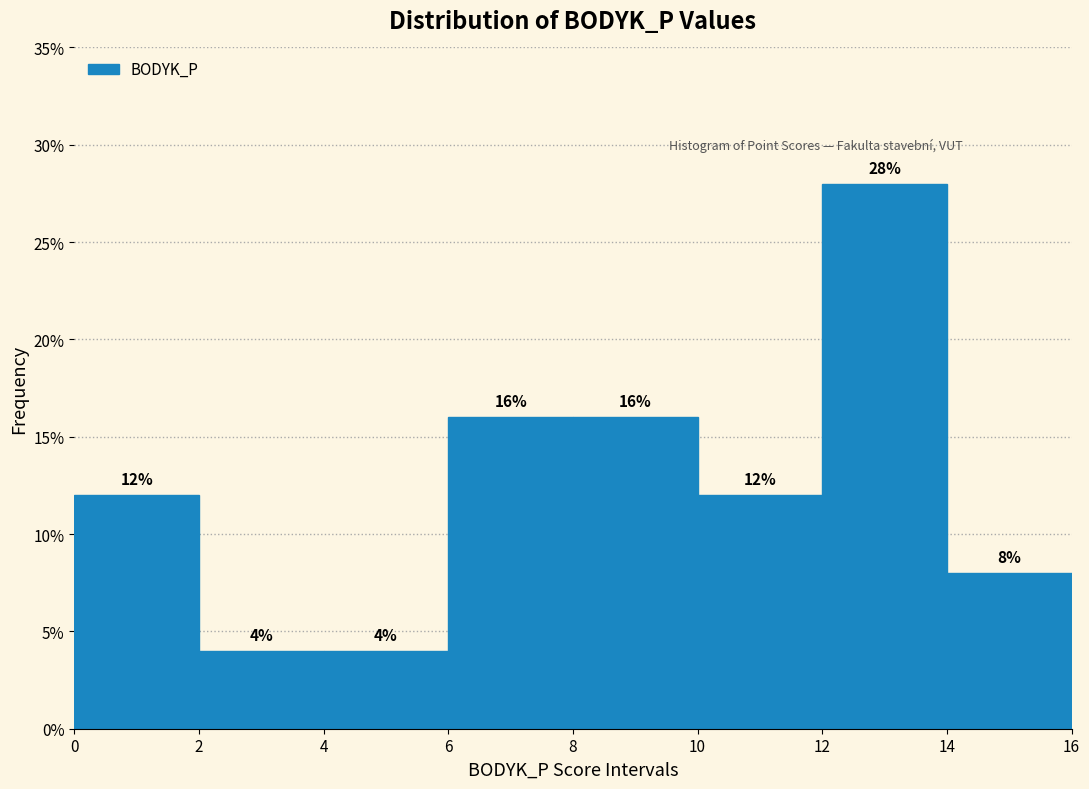

Reading left to right, transcribe this chart: for each bar, give the range it covers on the x-axis and its height.

0 to 2: 12
2 to 4: 4
4 to 6: 4
6 to 8: 16
8 to 10: 16
10 to 12: 12
12 to 14: 28
14 to 16: 8